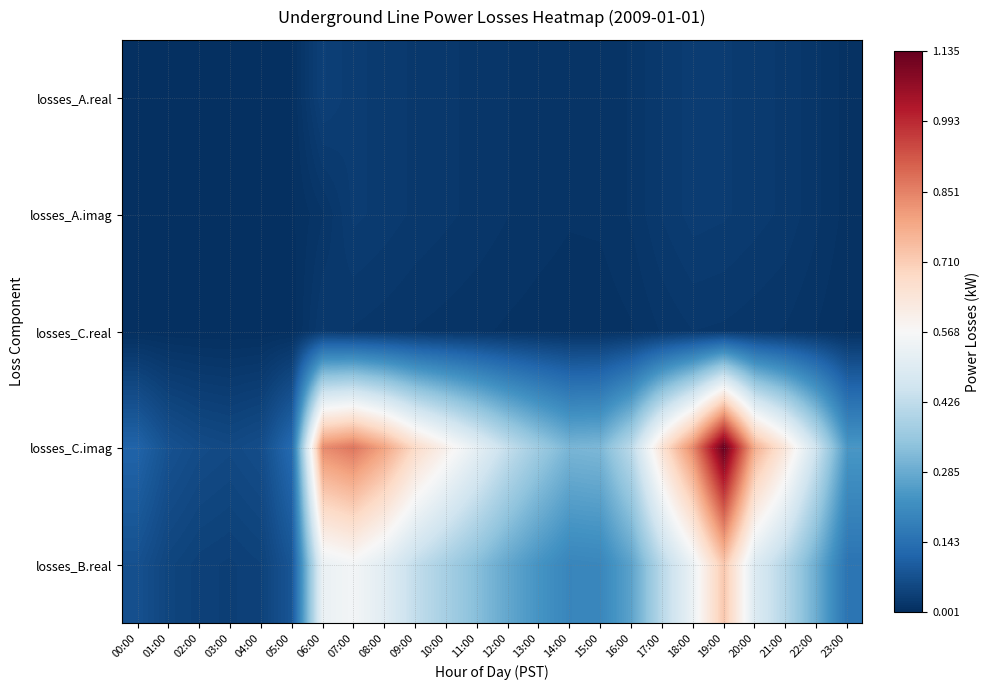

How many series are shown in this chart?

5